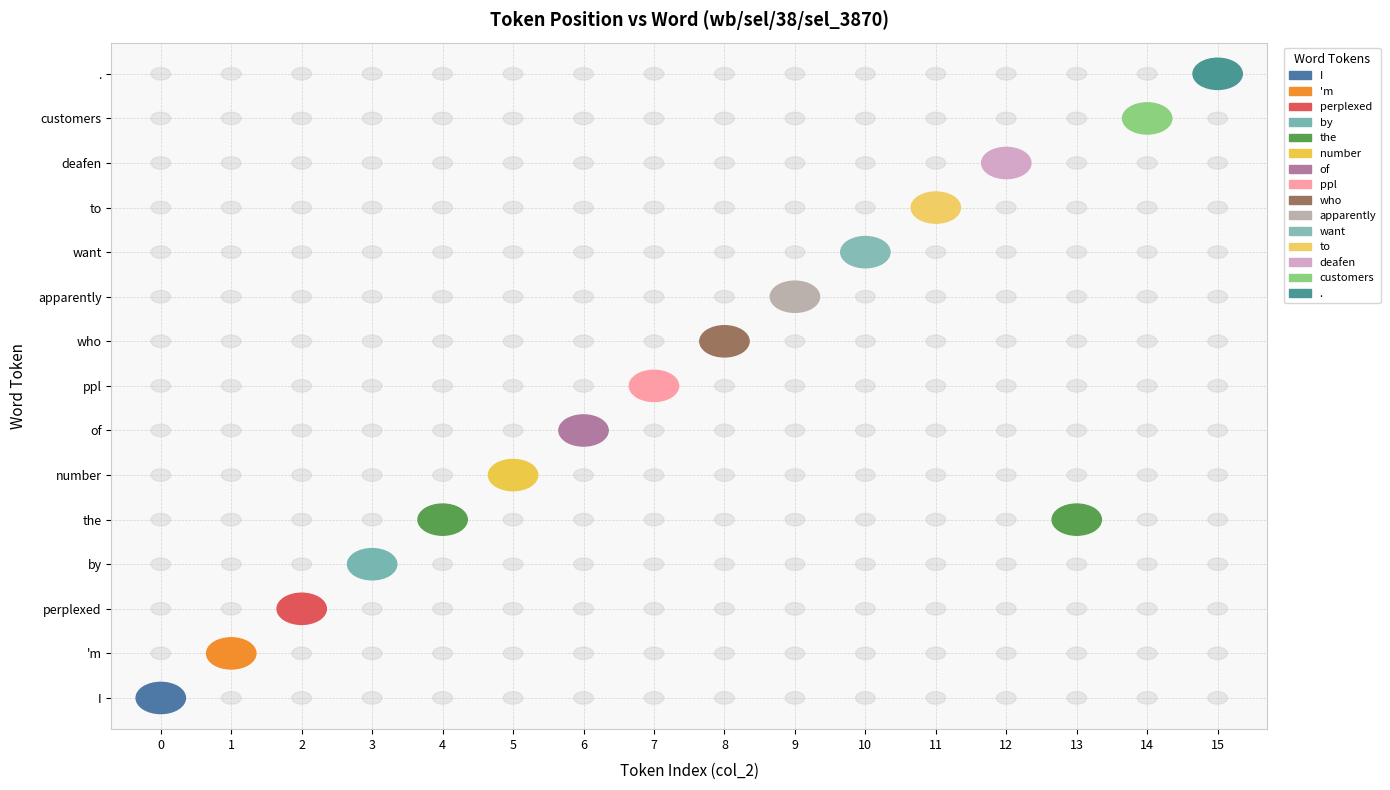

At how many categories does at least one series exceed 0?

16